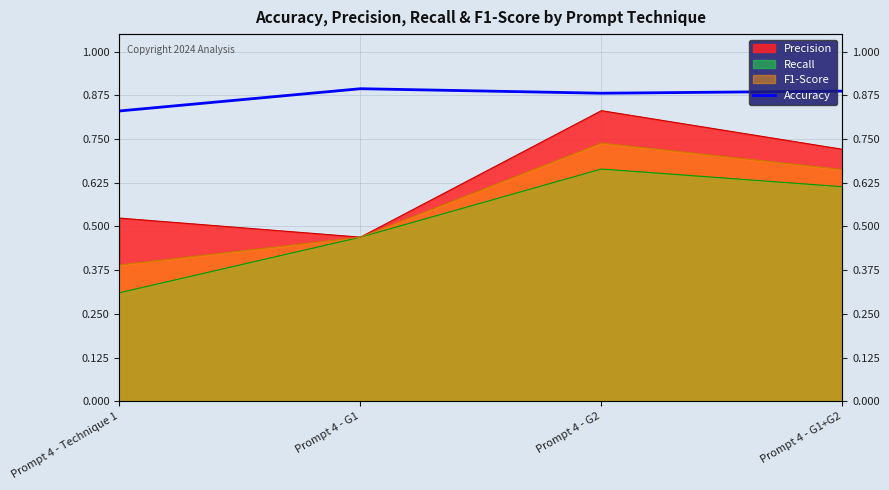

Which label corresponds to the smallest value in the chart?

Prompt 4 - Technique 1